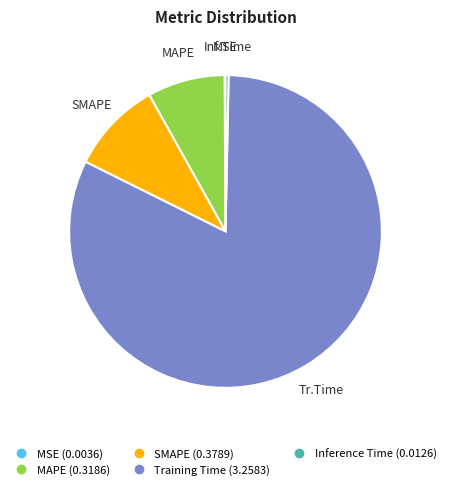

Which slice is the largest?

Training Time